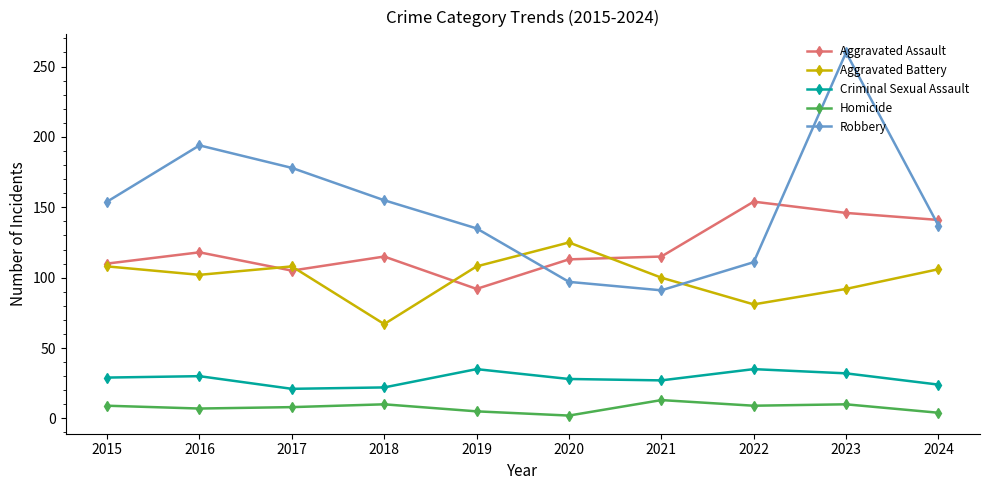

How many intersections are there between Robbery and Aggravated Assault?

3